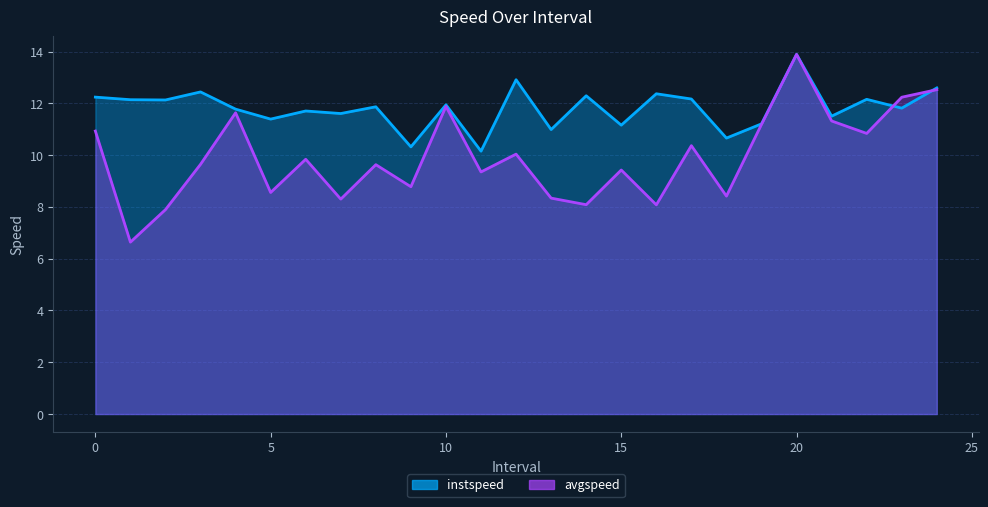

What is the label of the 5th point from the left?

4.0